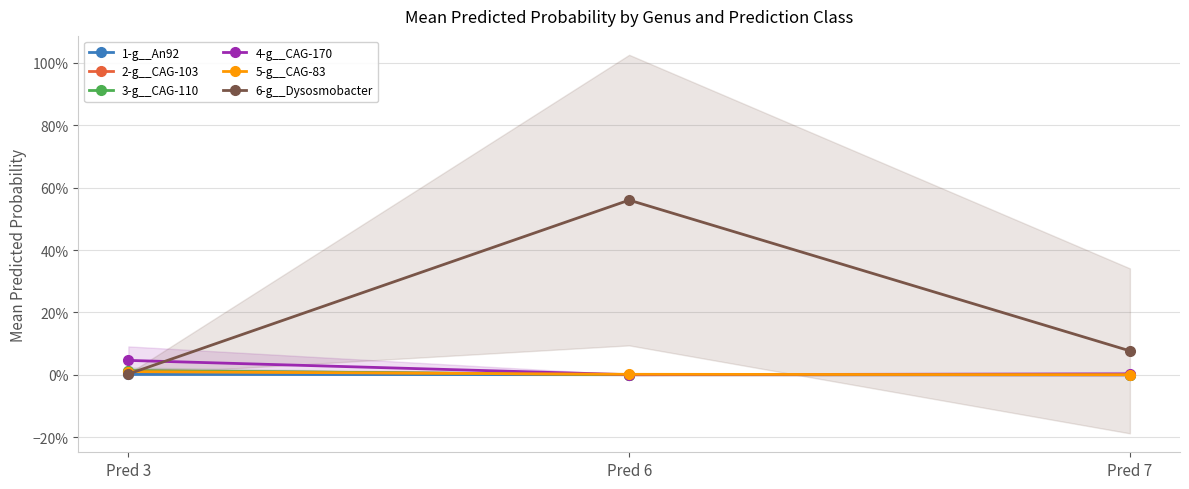

True or false: 6-g__Dysosmobacter has a value of 0.6 at Pred 6.

True